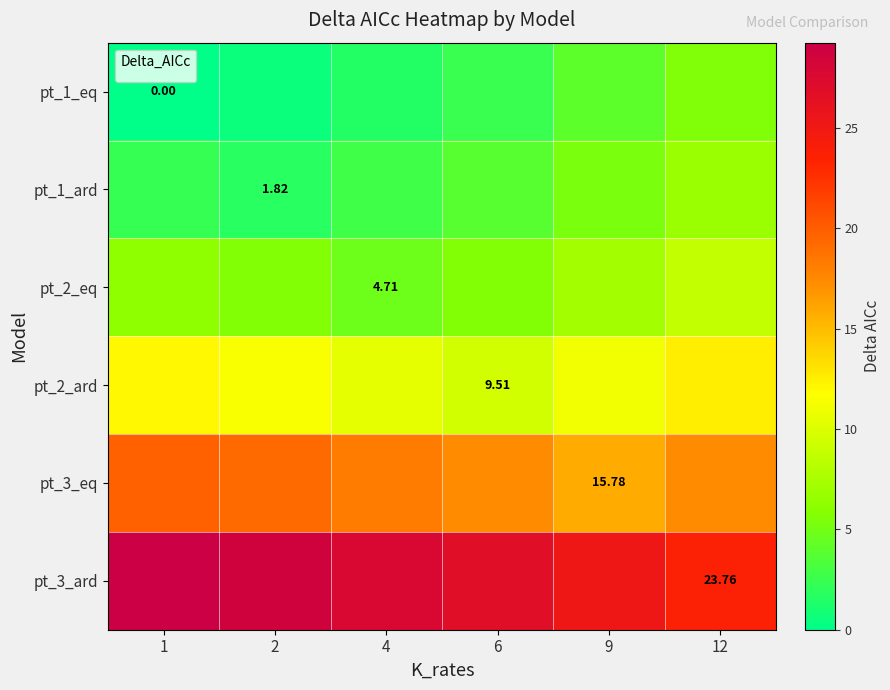

What is the minimum value for pt_3_eq?

15.8